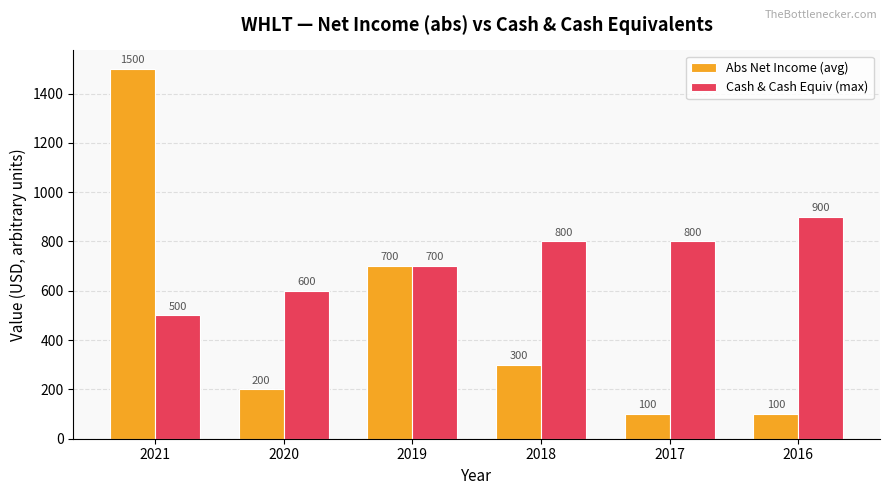

What is the difference between the highest and lowest values at 2021?

1000